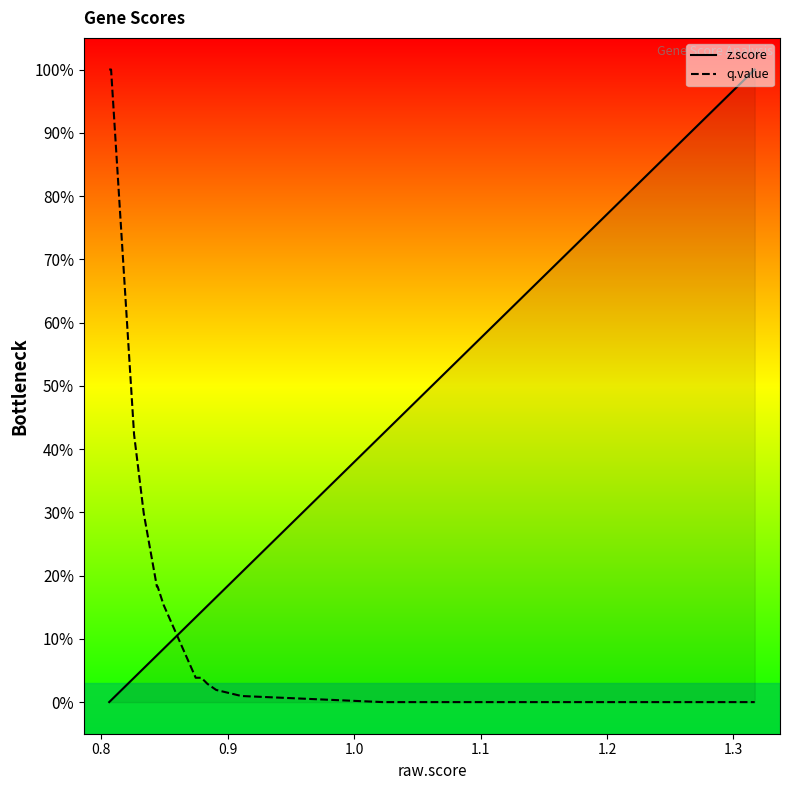

True or false: q.value has more than 1 interior local peaks.

False